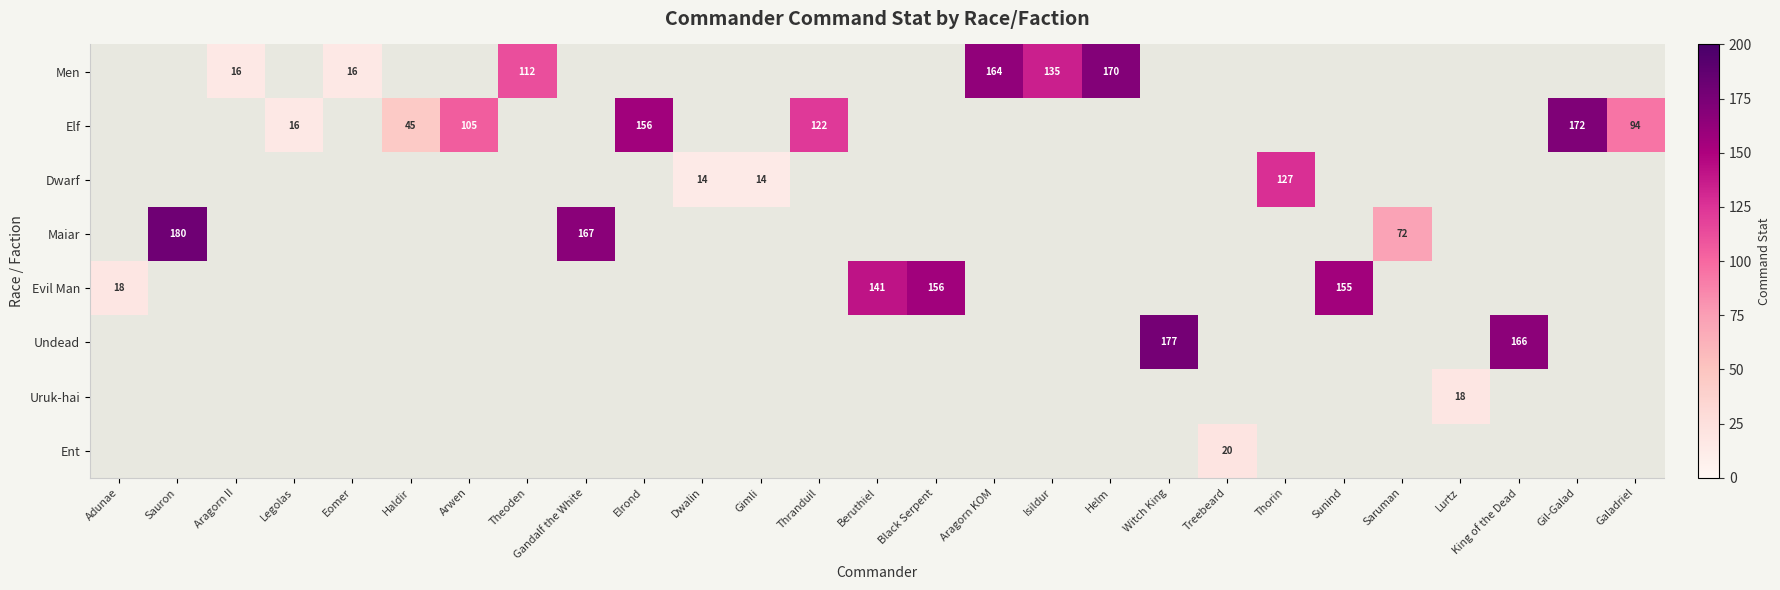

Is the value of Dwarf at Dwalin greater than the value of Men at Helm?

No